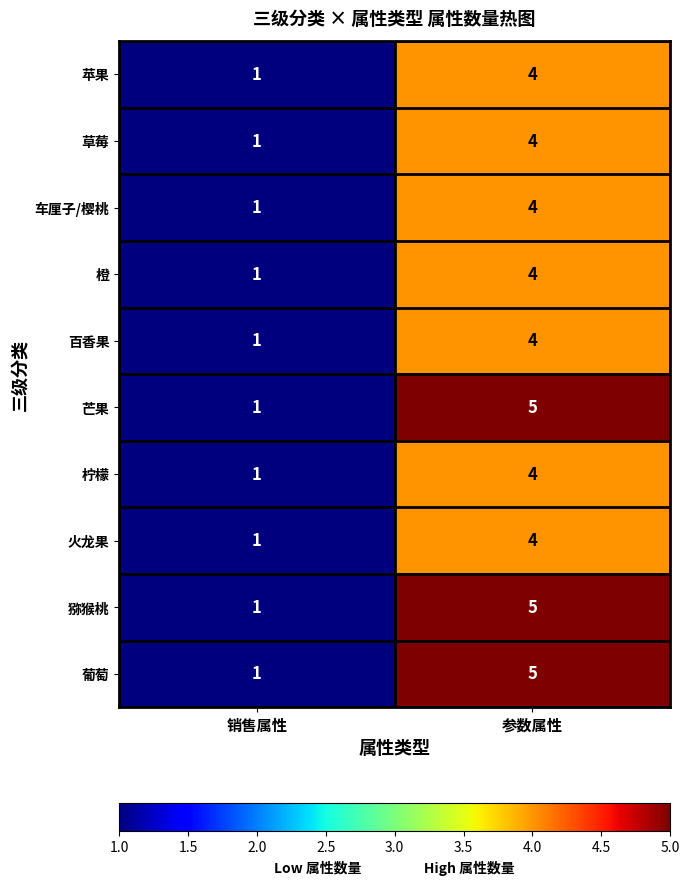

What is the sum of the 葡萄 values at 参数属性 and 销售属性?

6